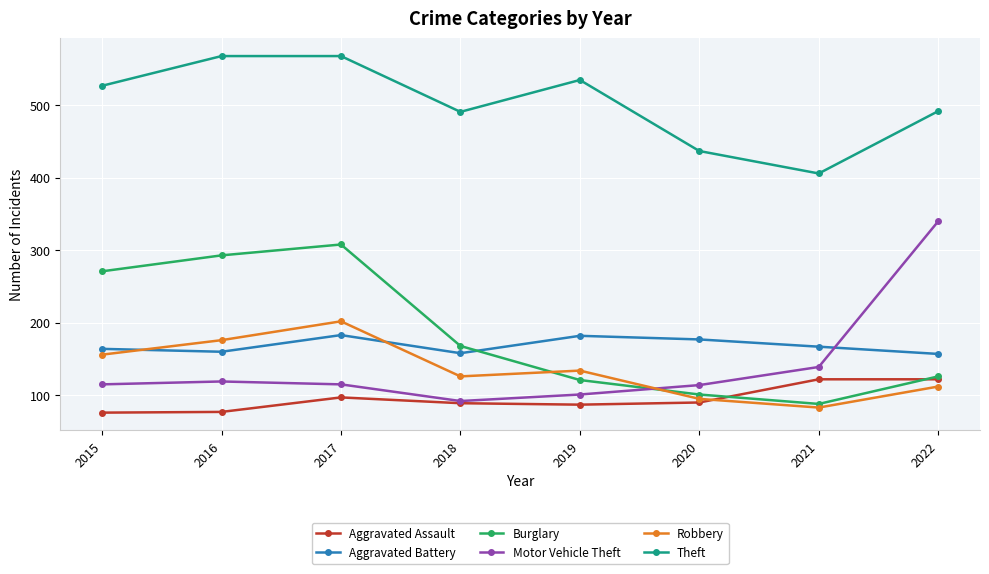

At which label does Motor Vehicle Theft reach its minimum?

2018